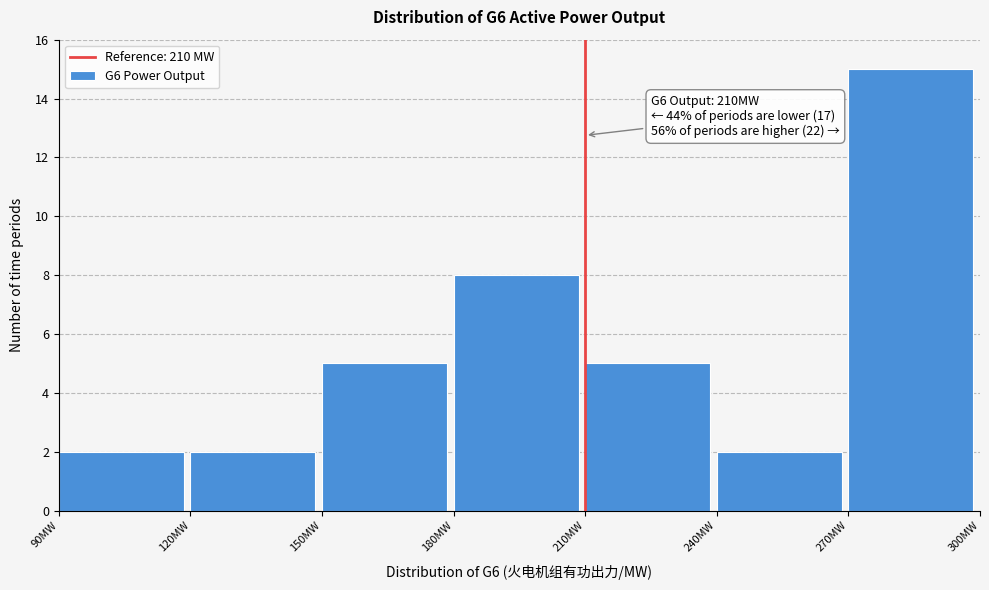

Which range on the x-axis has the tallest bar?

270 to 300